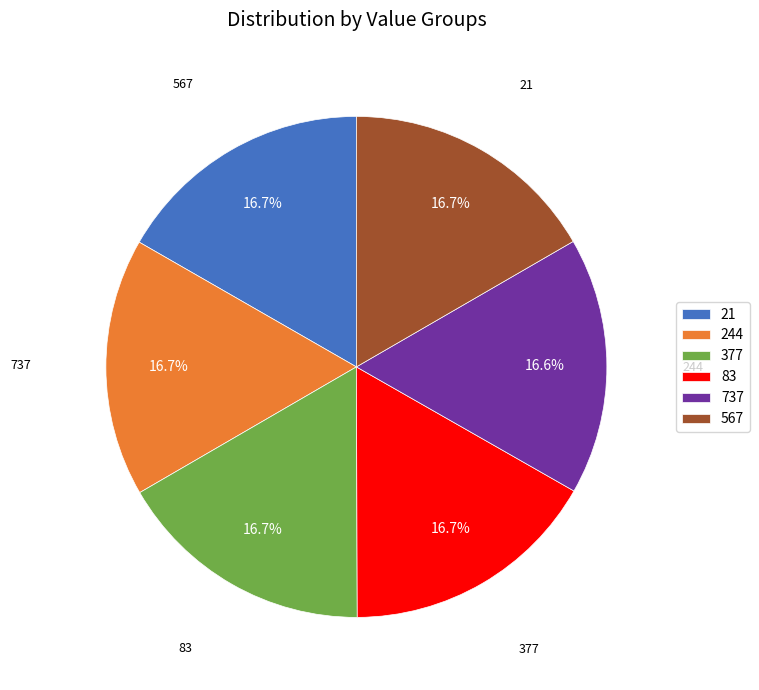

True or false: 21 accounts for 2% of the total.

False